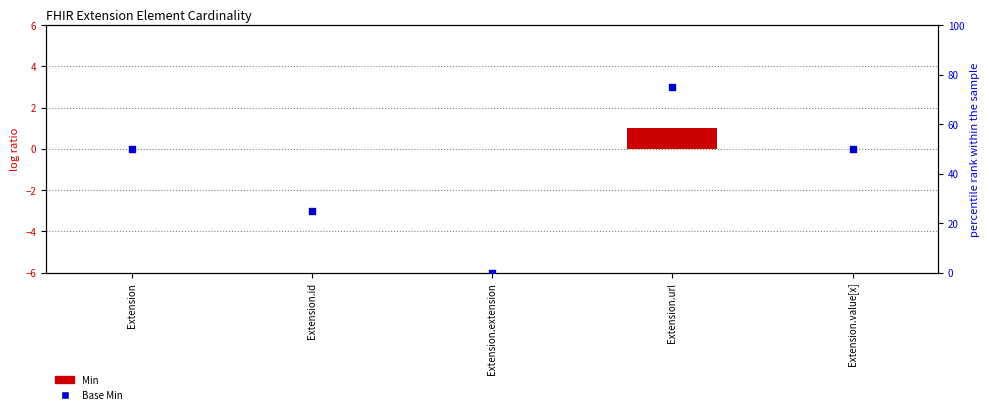

What is the total value across all series at Extension.id?

25